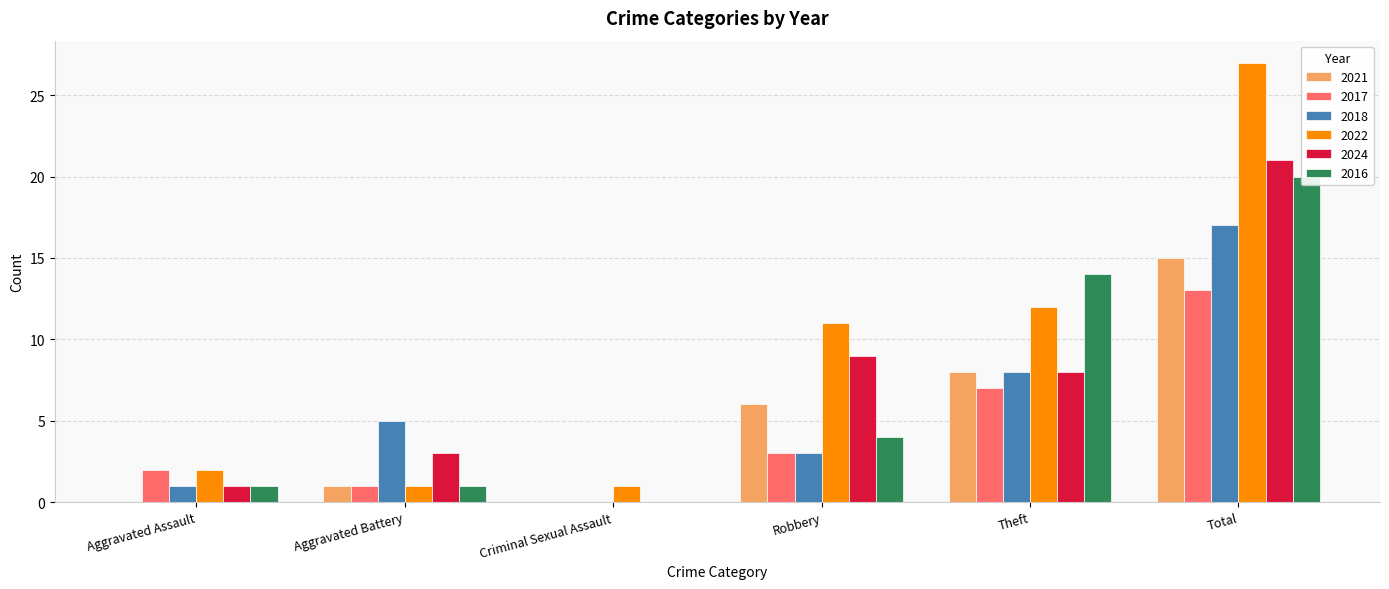

List the series in order of their peak value, lowest first.

2017, 2021, 2018, 2016, 2024, 2022